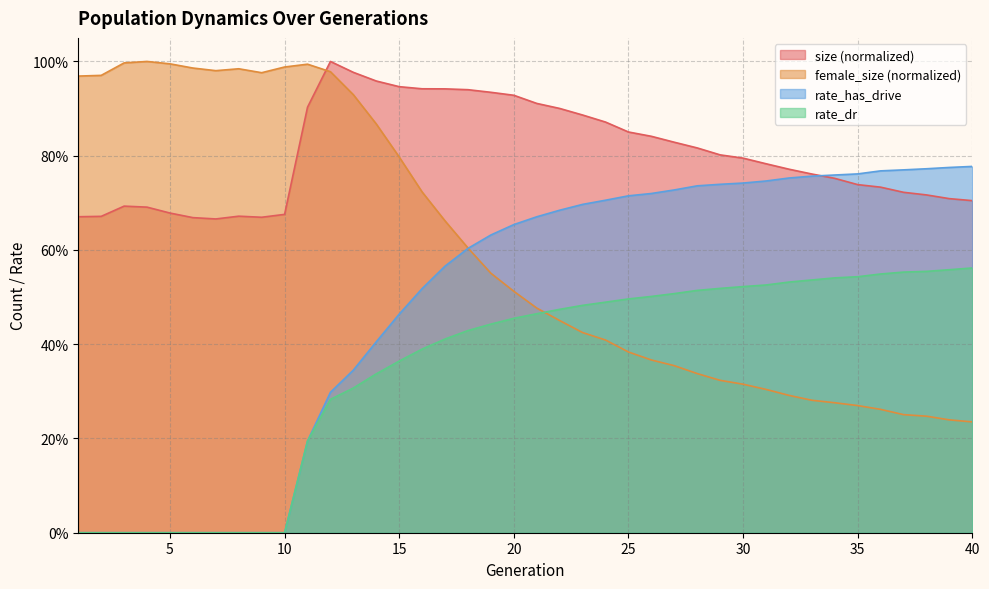

Rank the series at 14 from lowest to highest value.

rate_dr, rate_has_drive, female_size, size